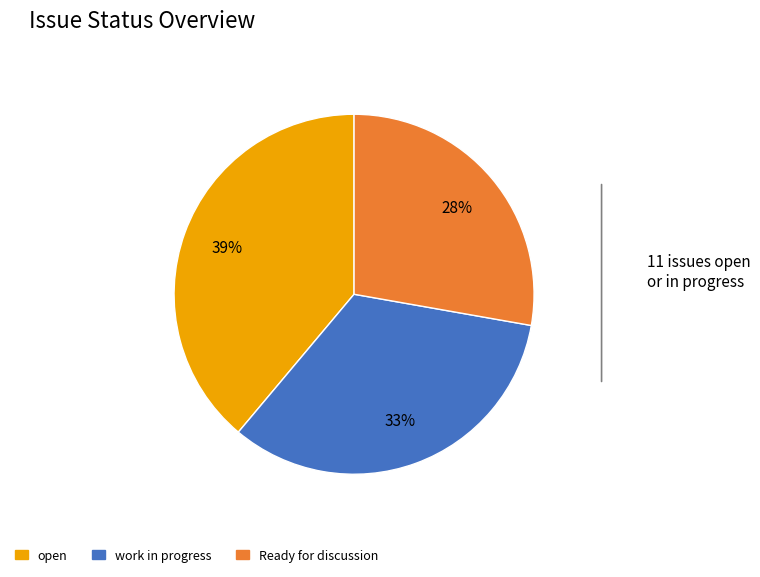

To the nearest percent, what is the average slice percentage?

33%